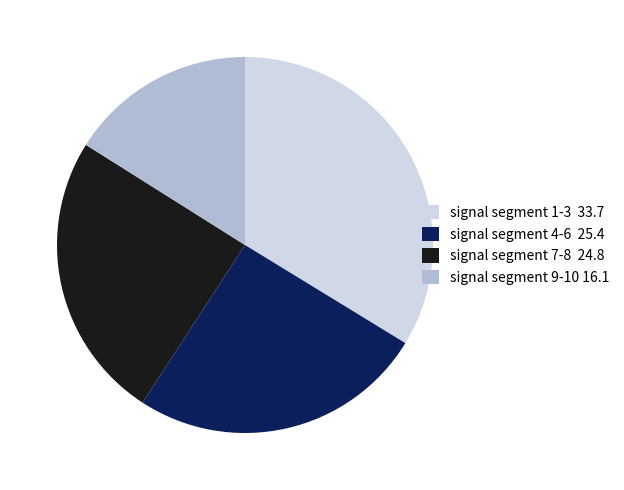

Which category has the smallest portion of the pie?

signal segment 9-10 16.1